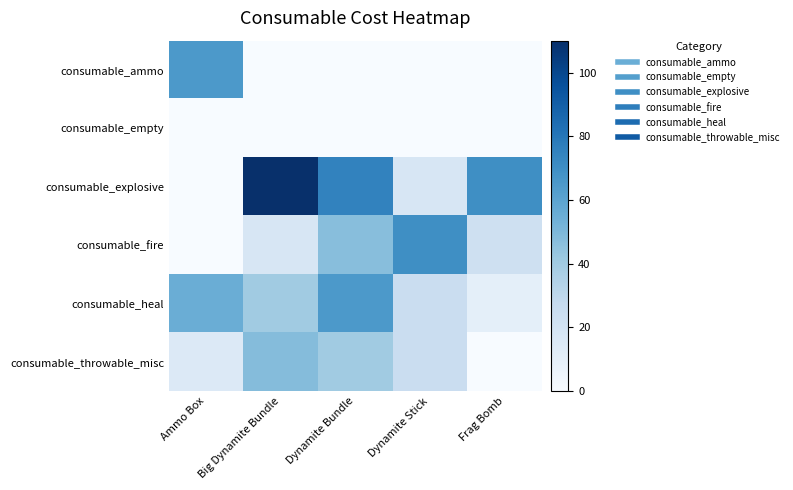

Reading right to left, extract all data points from this chart.

consumable_ammo: Frag Bomb=0	Dynamite Stick=0	Dynamite Bundle=0	Big Dynamite Bundle=0	Ammo Box=65
consumable_empty: Frag Bomb=0	Dynamite Stick=0	Dynamite Bundle=0	Big Dynamite Bundle=0	Ammo Box=0
consumable_explosive: Frag Bomb=70	Dynamite Stick=18	Dynamite Bundle=75	Big Dynamite Bundle=110	Ammo Box=0
consumable_fire: Frag Bomb=23	Dynamite Stick=70	Dynamite Bundle=47	Big Dynamite Bundle=18	Ammo Box=0
consumable_heal: Frag Bomb=10	Dynamite Stick=25	Dynamite Bundle=65	Big Dynamite Bundle=40	Ammo Box=55
consumable_throwable_misc: Frag Bomb=0	Dynamite Stick=25	Dynamite Bundle=40	Big Dynamite Bundle=48	Ammo Box=15